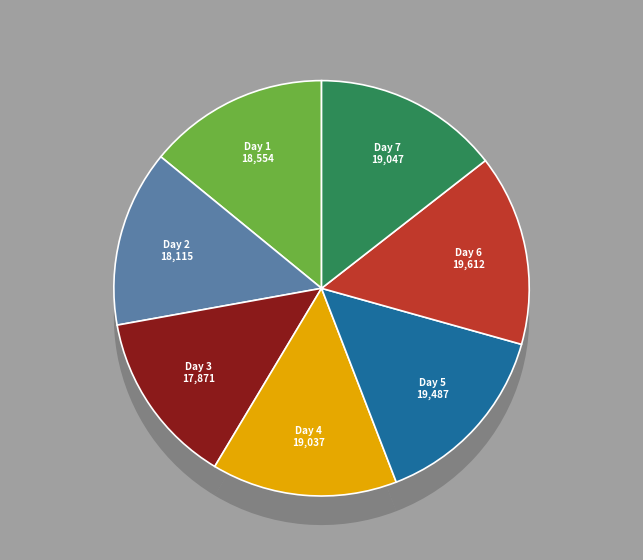

The Day 6 slice represents 15% of the pie. True or false?

True